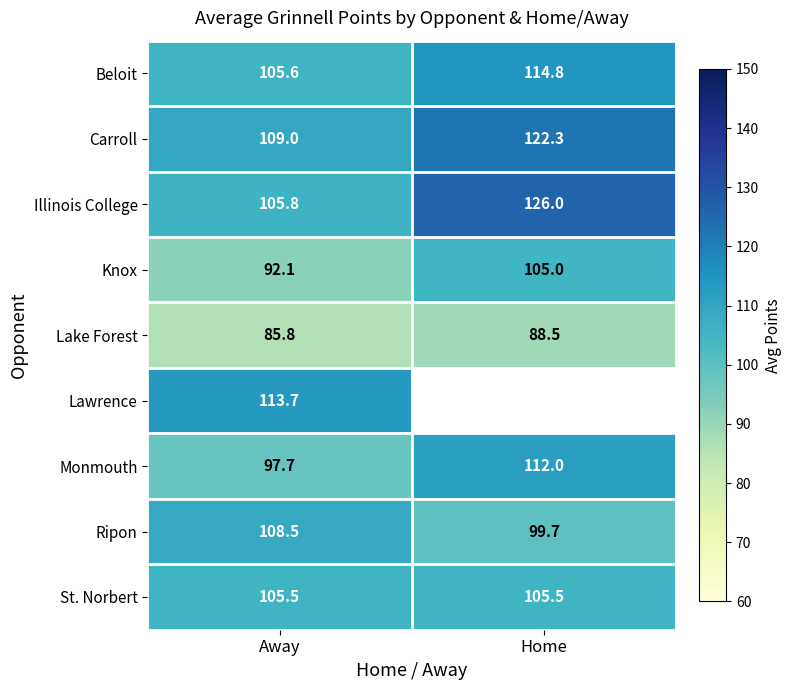

How many distinct data groups are displayed?

9